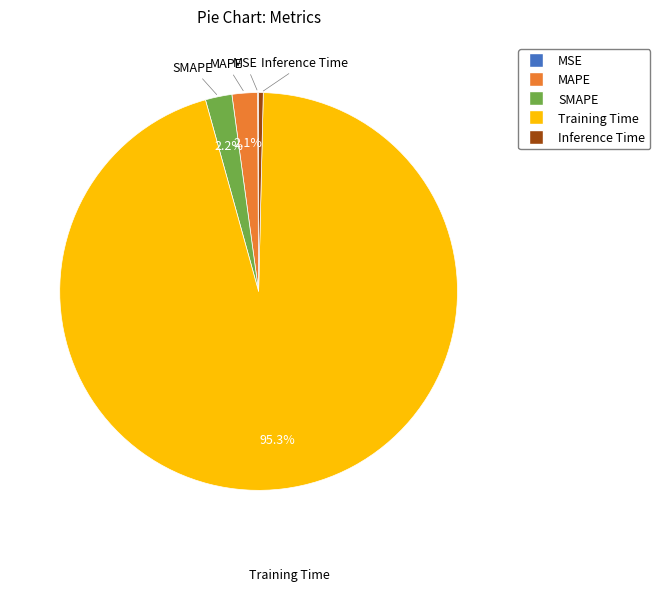

What is the majority slice?

Training Time